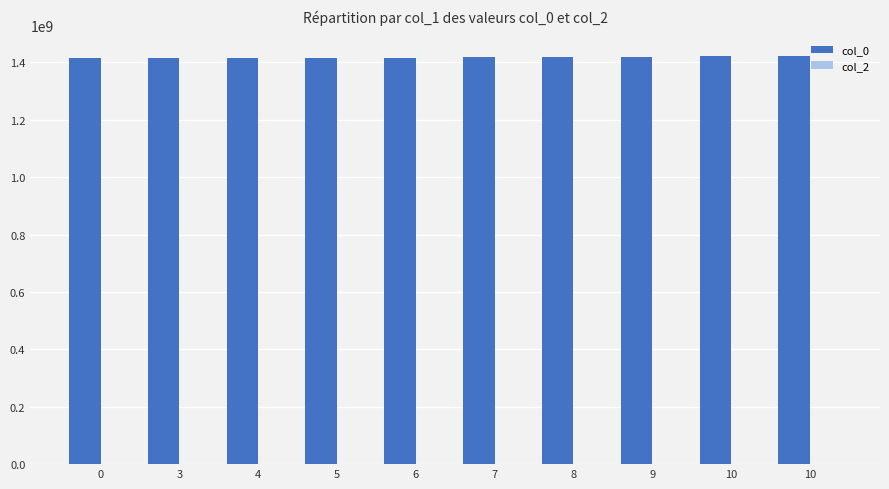

Does the chart contain any negative values?

No